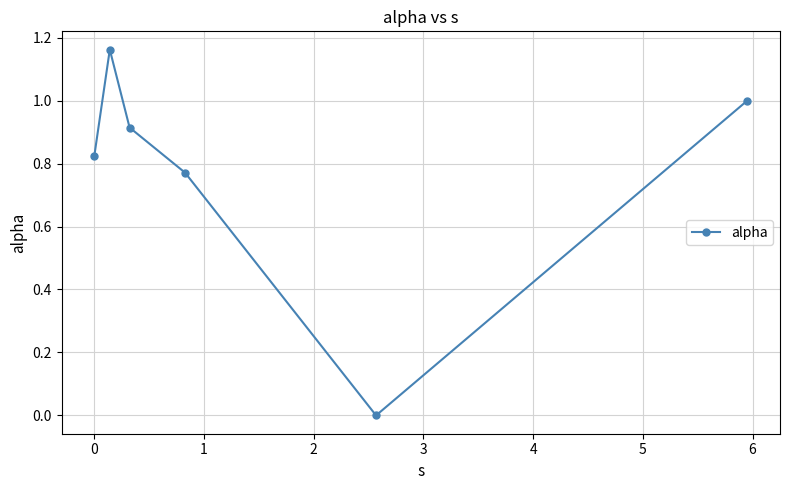

What is the sum of all values?

4.7